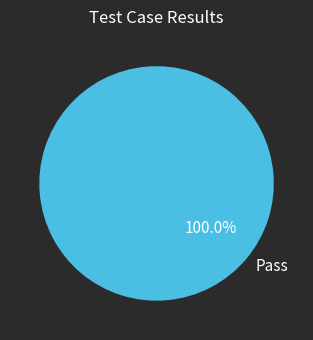

Is there a majority slice in this chart?

Yes